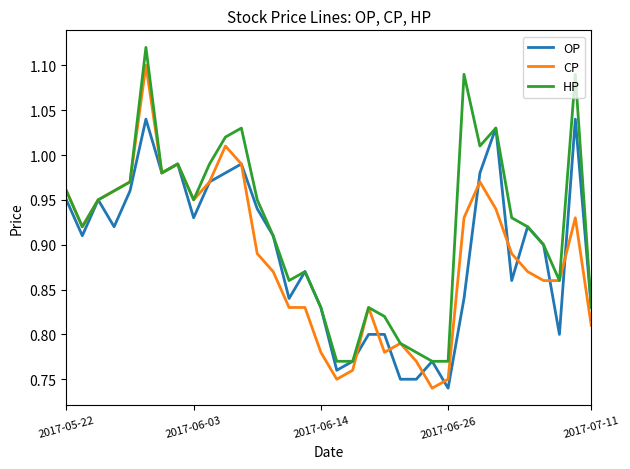

Which series has the largest total across all categories?

HP